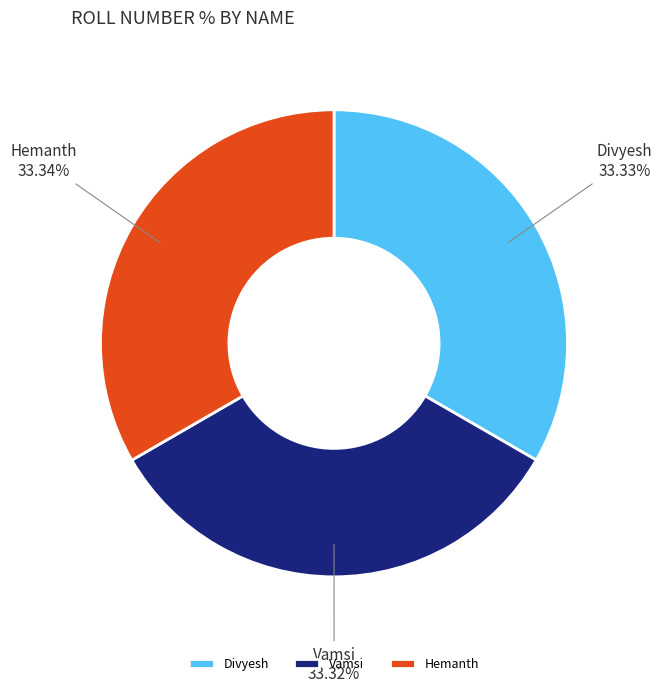

Combined, do Divyesh and Hemanth account for over 50%?

Yes